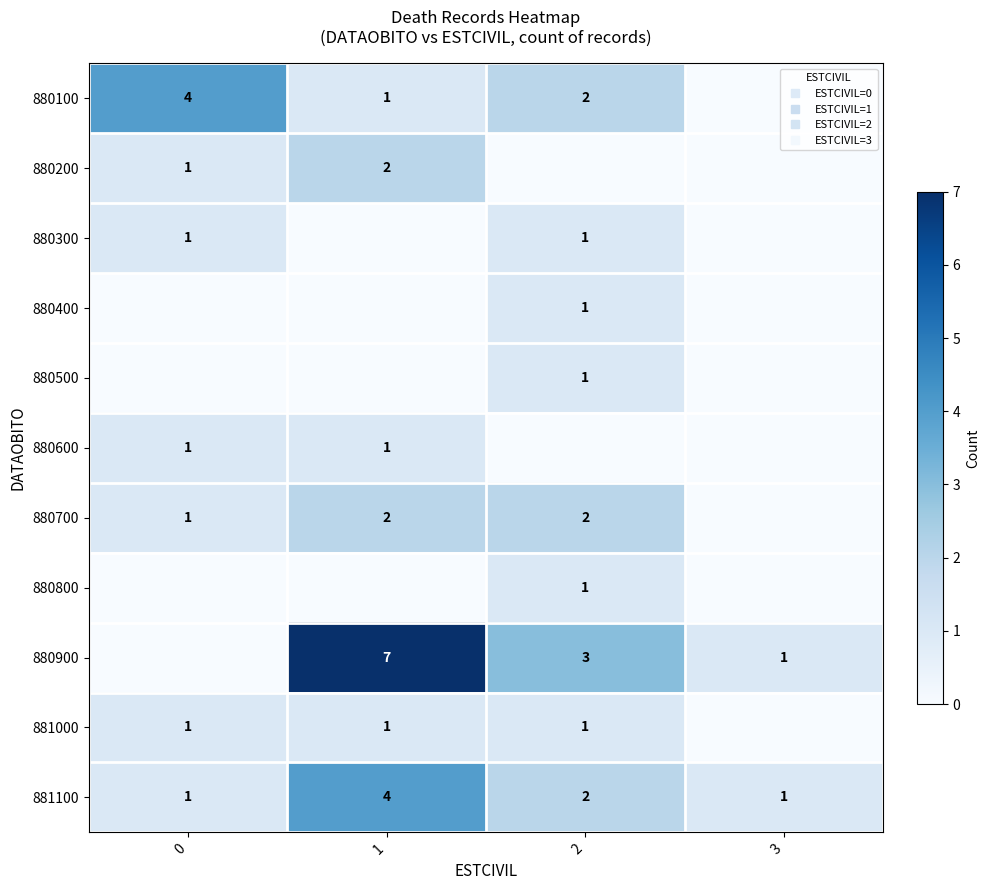

At 2, list the series in order from largest to smallest.

880900, 880100, 880700, 881100, 880300, 880400, 880500, 880800, 881000, 880200, 880600